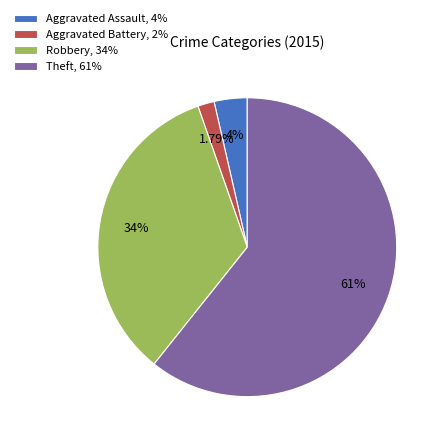

Which slice is the smallest?

Aggravated Battery